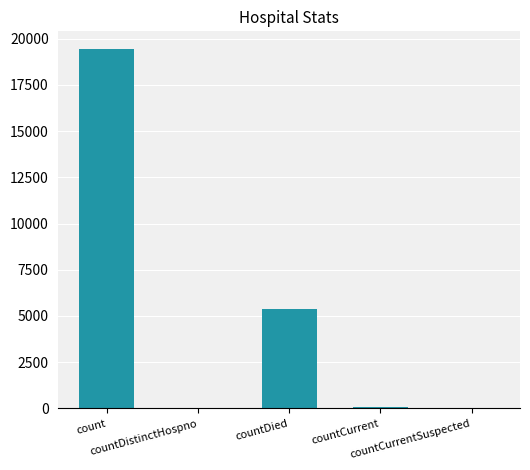

Count the number of data series in this chart.

1